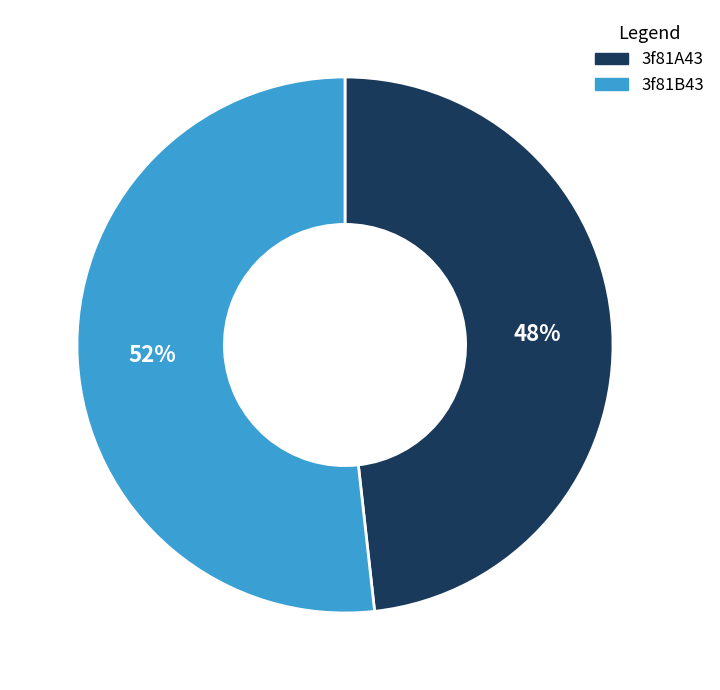

To the nearest percent, what portion does 3f81A43 represent?

48%